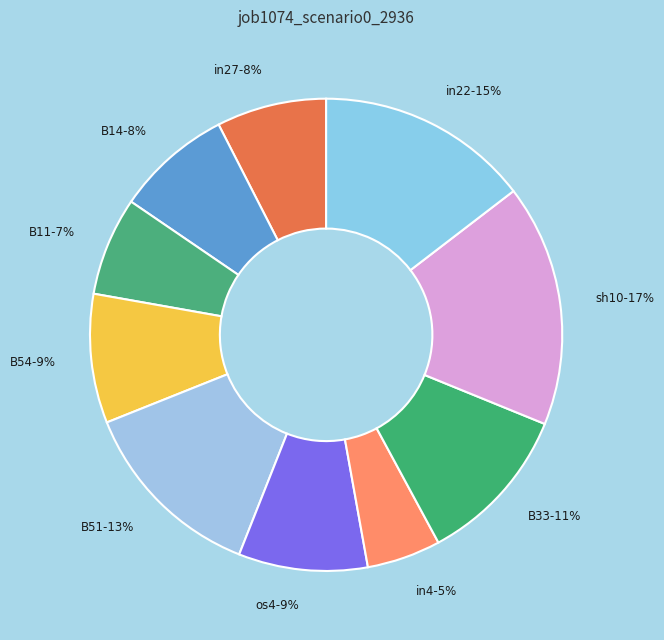

To the nearest percent, what is the difference between the largest and smallest slice percentages?

12%